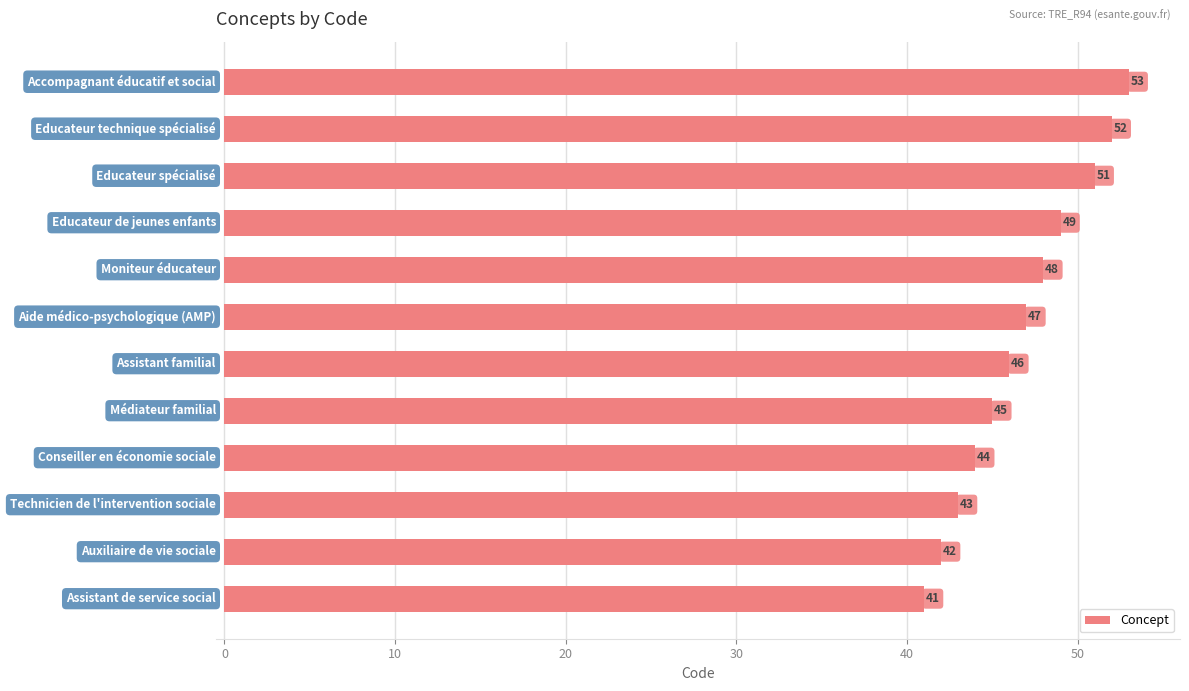

What is the greatest value displayed?

53